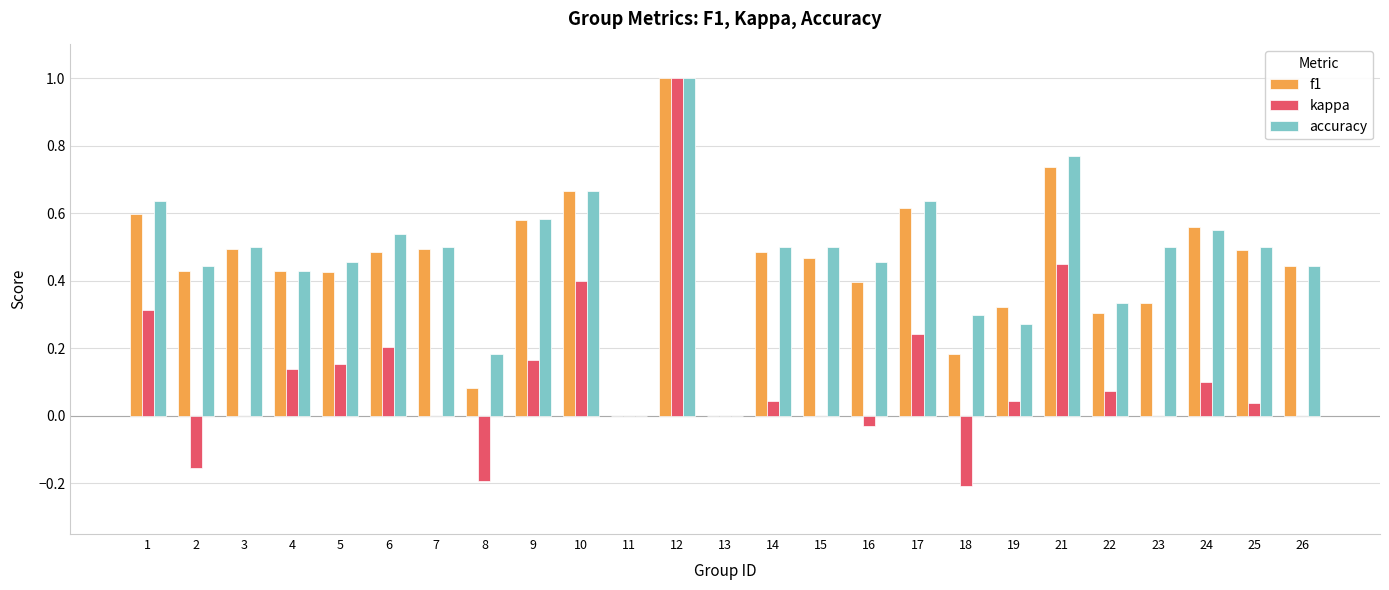

Count the number of data series in this chart.

3